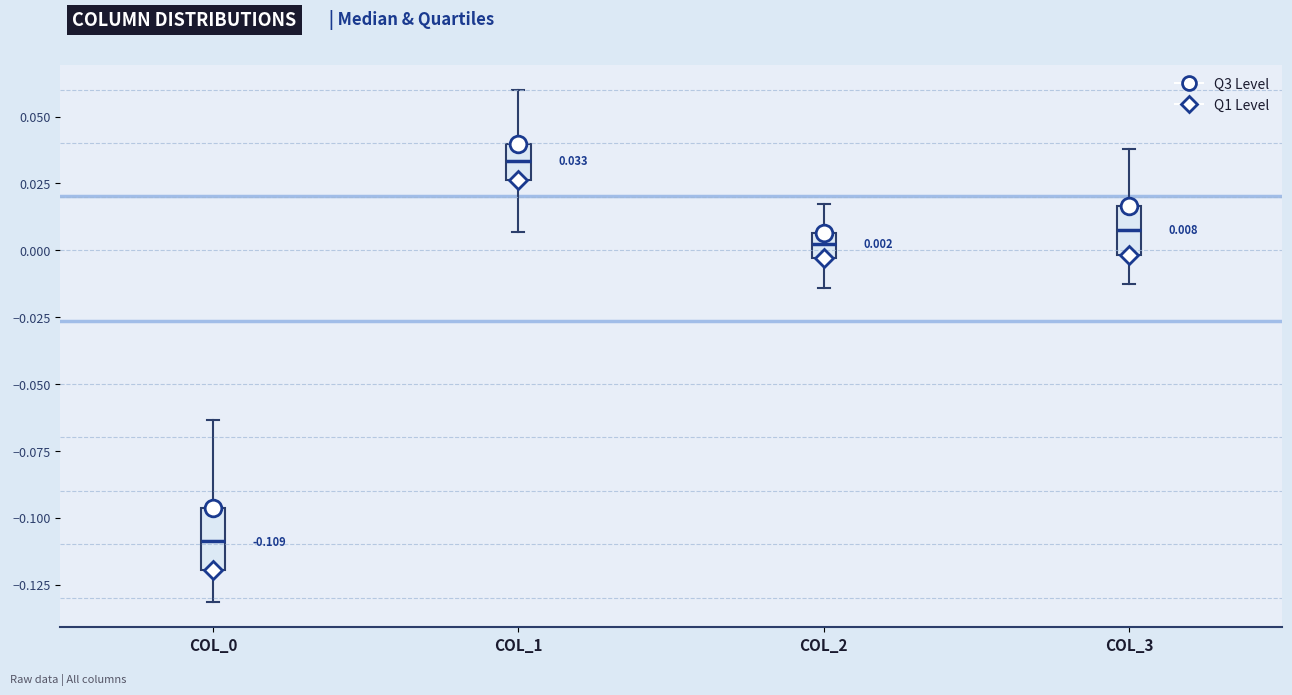

Comparing the boxes themselves (not the whiskers), which one is the tallest?

COL_0